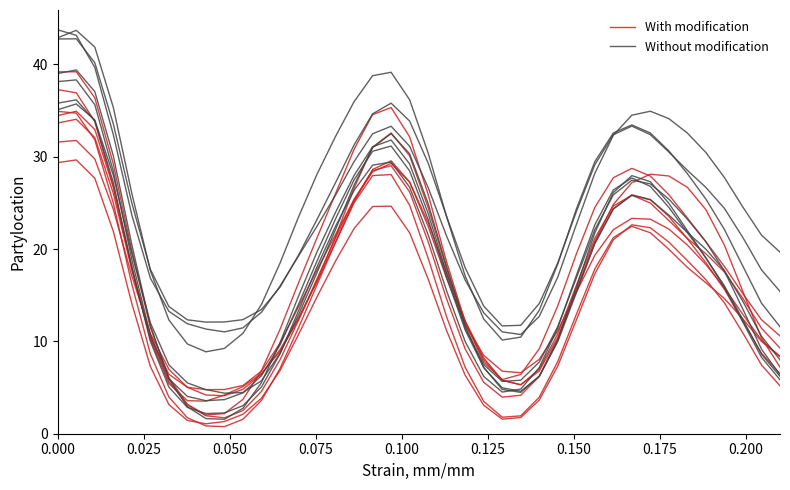

Reading left to right, extract all data points from this chart.

With modification: 34.4	34.9	32.9	26.7	18.0	10.2	5.4	3.6	3.5	4.2	5.1	6.5	8.9	12.4	16.5	21.4	26.6	31.0	32.6	30.1	24.5	17.8	12.0	8.0	5.8	5.3	6.8	10.4	15.6	20.8	24.8	27.2	28.1	27.9	26.7	24.3	20.4	15.4	10.4	7.2
Without modification: 42.9	43.7	41.9	35.3	26.0	17.7	12.3	9.7	8.9	9.2	10.9	14.0	18.5	23.5	28.1	32.2	36.0	38.8	39.1	36.2	30.4	23.5	17.1	12.4	10.1	10.5	13.4	18.4	24.3	29.5	32.6	33.4	32.6	30.6	28.2	25.4	22.1	18.1	14.1	11.6